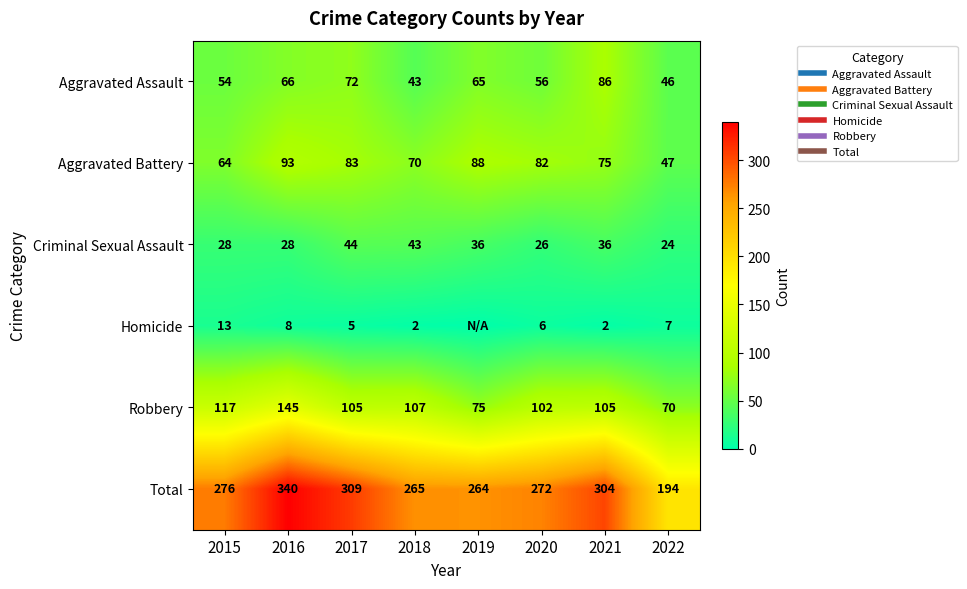

Is the value of Aggravated Assault at 2020 greater than the value of Total at 2017?

No